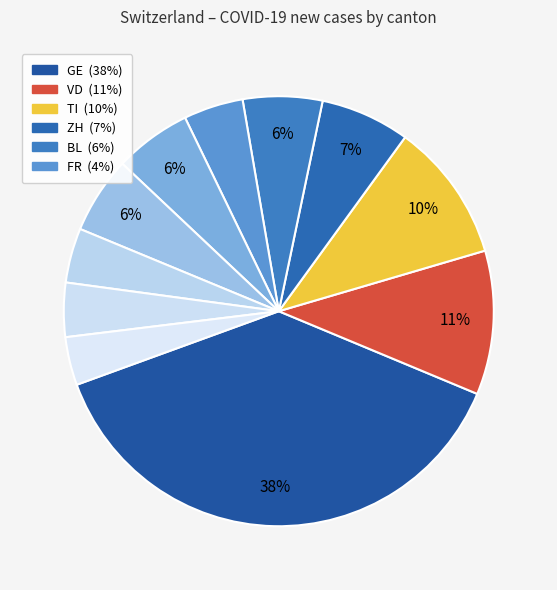

How many segments does this pie chart have?

11